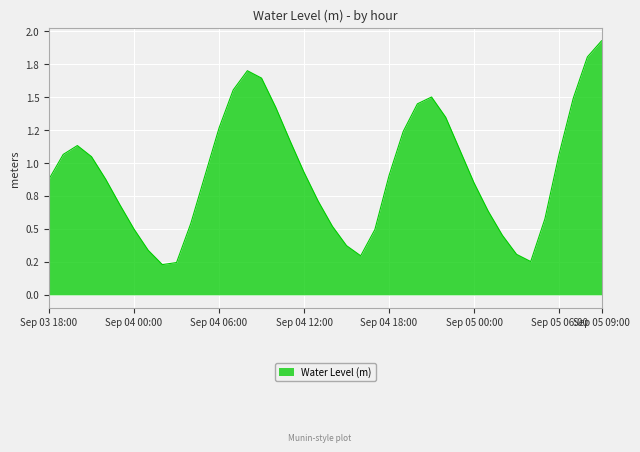

Reading left to right, list all the values displayed in this chart.

0.9	1.1	1.1	1.0	0.9	0.7	0.5	0.3	0.2	0.2	0.5	0.9	1.3	1.6	1.7	1.6	1.4	1.2	0.9	0.7	0.5	0.4	0.3	0.5	0.9	1.2	1.4	1.5	1.3	1.1	0.8	0.6	0.5	0.3	0.3	0.6	1.1	1.5	1.8	1.9